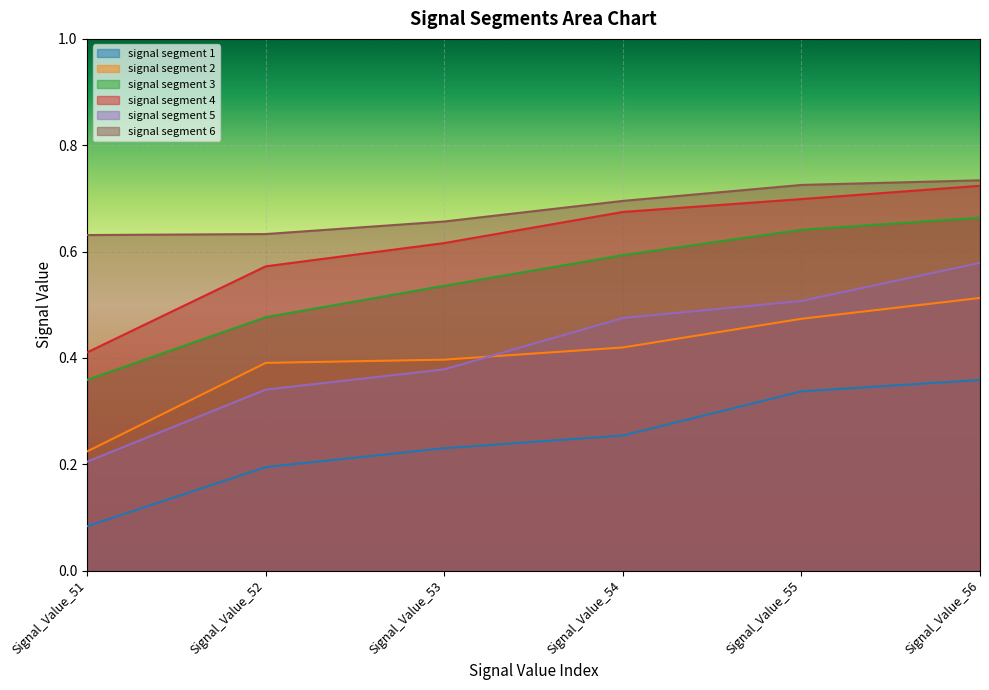

What is the maximum value for signal segment 2?

0.5